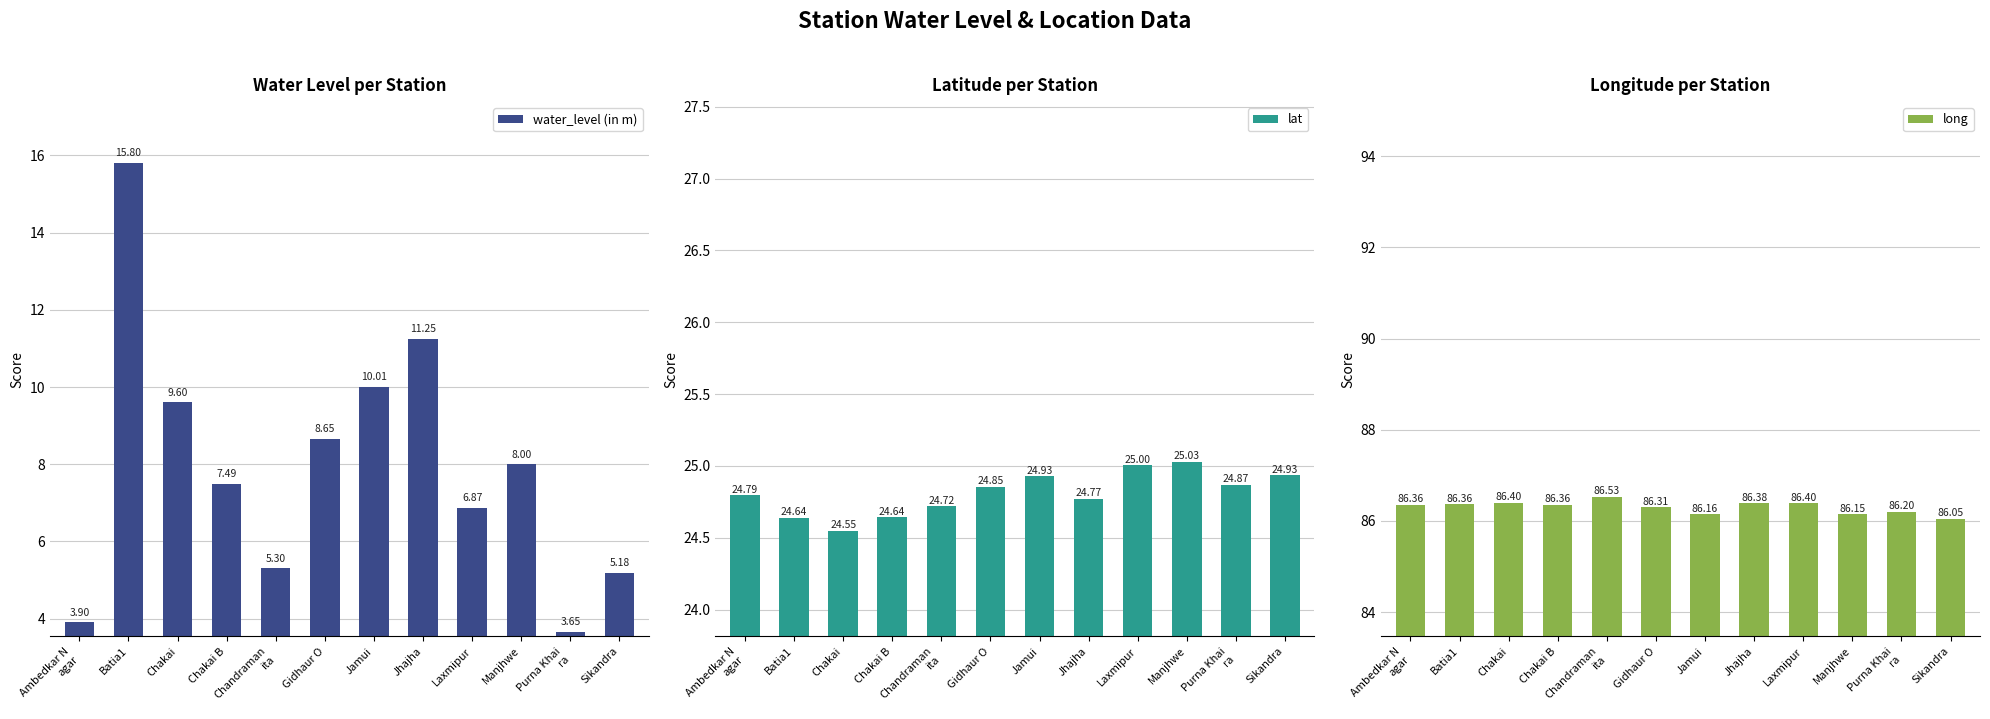

Which series changed the most between Chakai B and Jhajha?

water_level (in m)